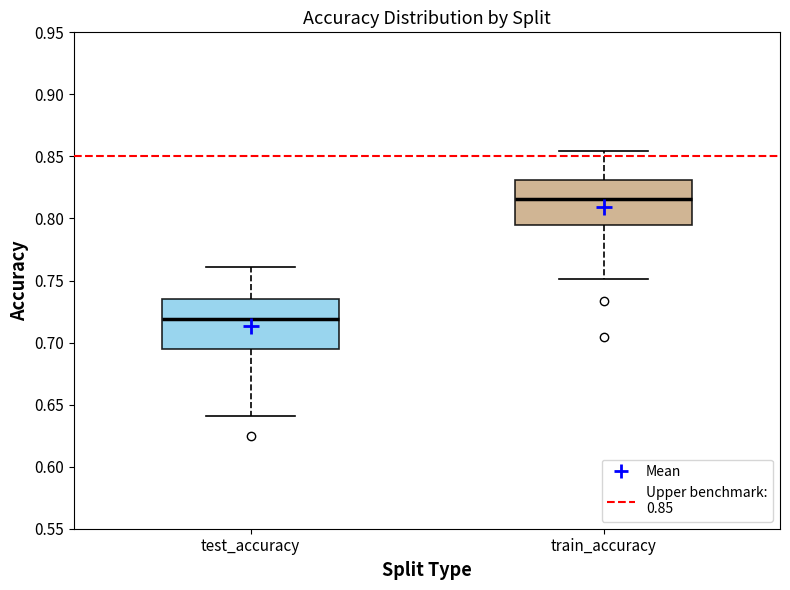

Which box has the highest median line?

train_accuracy